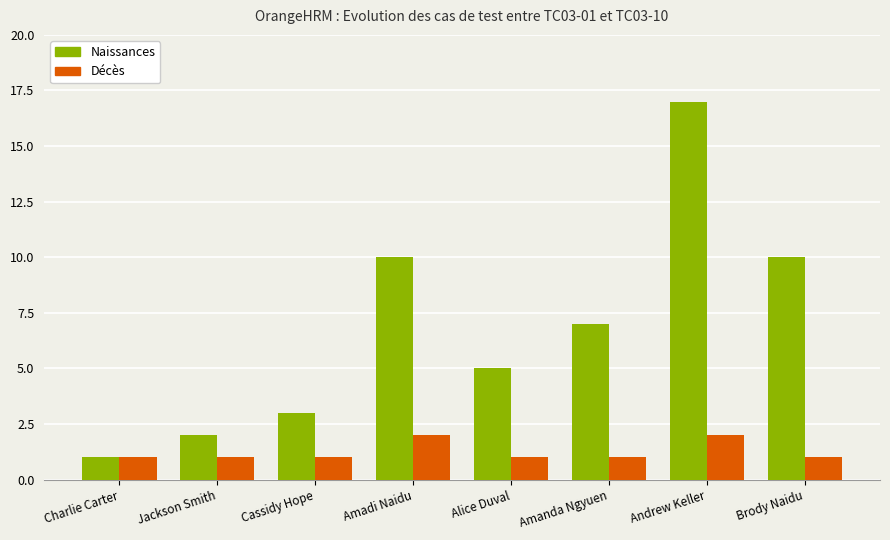

Rank the series by their maximum value, from highest to lowest.

Naissances, Décès